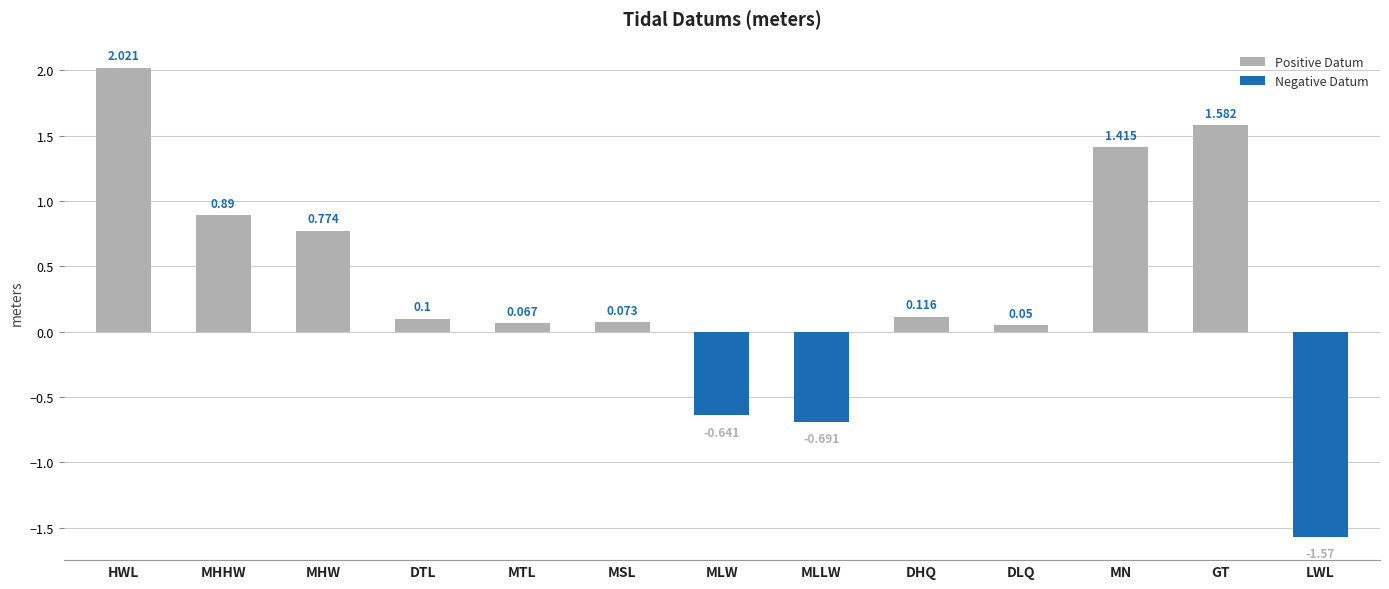

What is the difference between the maximum and second lowest values?

2.7